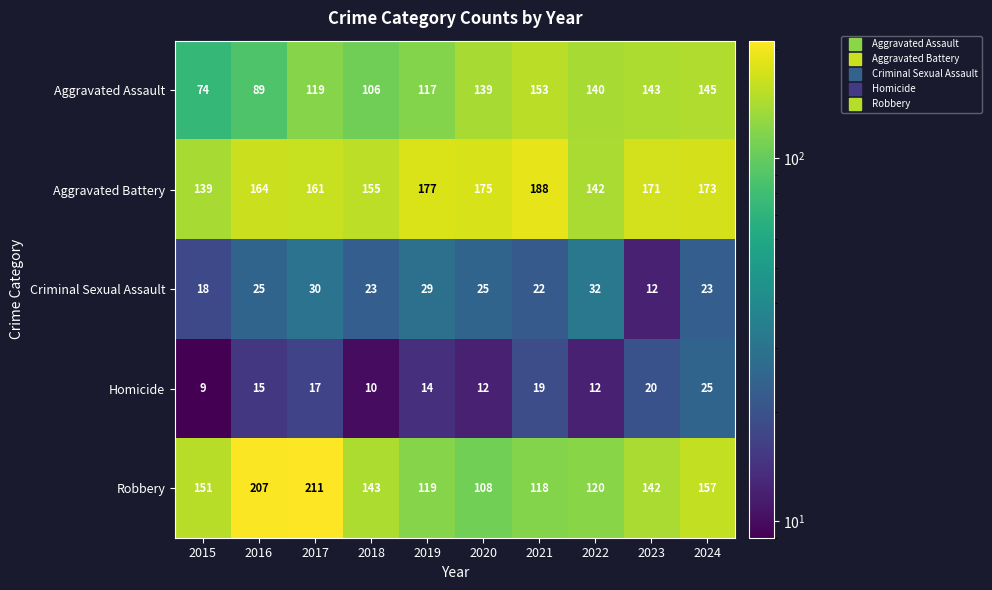

At which category is the sum across all series the highest?

2017